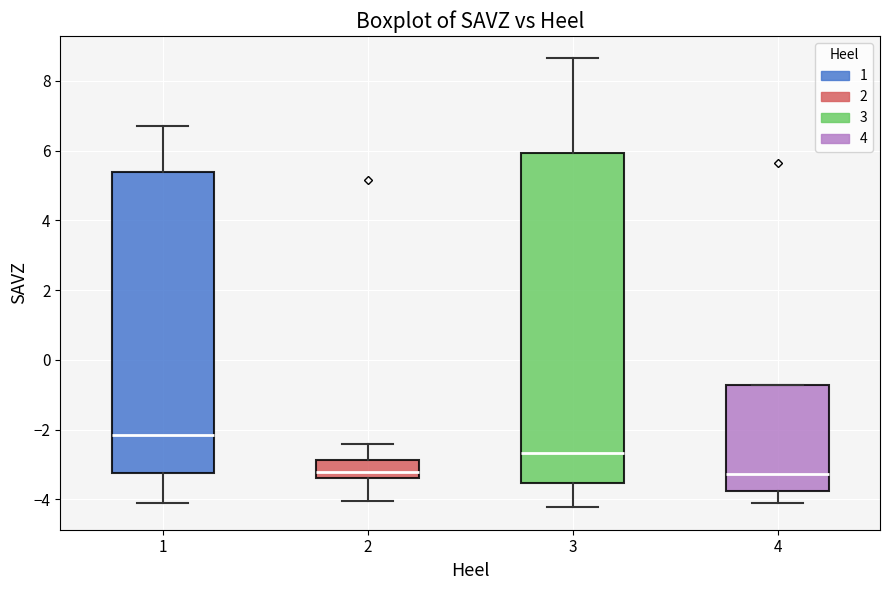

Where does the median line of the box at x = 4 sit on the y-axis? The values are not printed on the chart, so give them approximately, as read against the axis.

-3.2